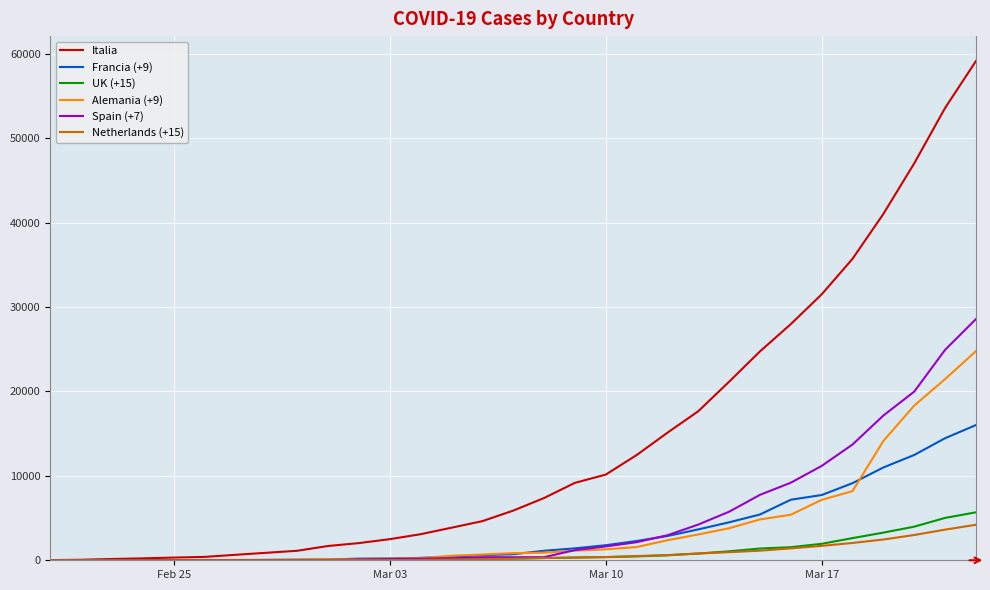

Which series has the widest spread of values?

Italia